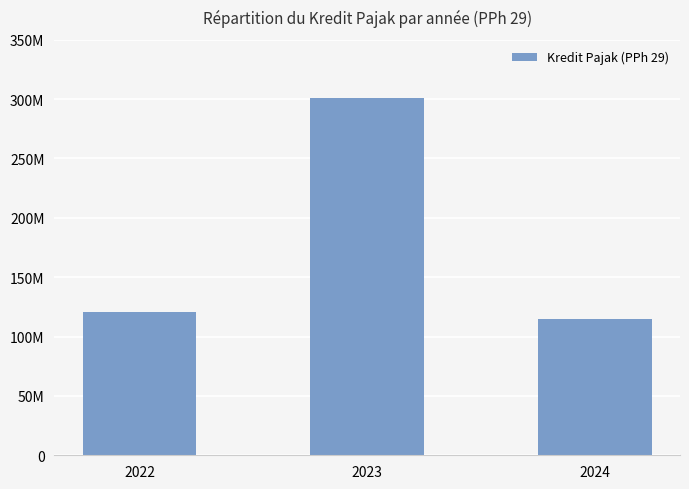

Is it true that the value at 2022 is 121001665?

True